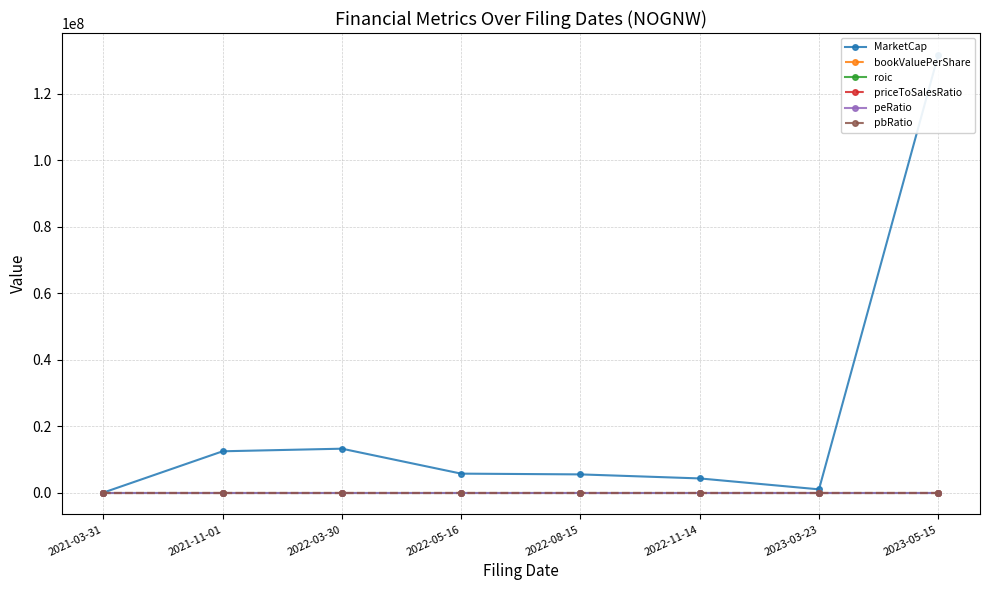

At 2022-08-15, list the series in order from smallest to largest.

roic, bookValuePerShare, pbRatio, peRatio, priceToSalesRatio, MarketCap